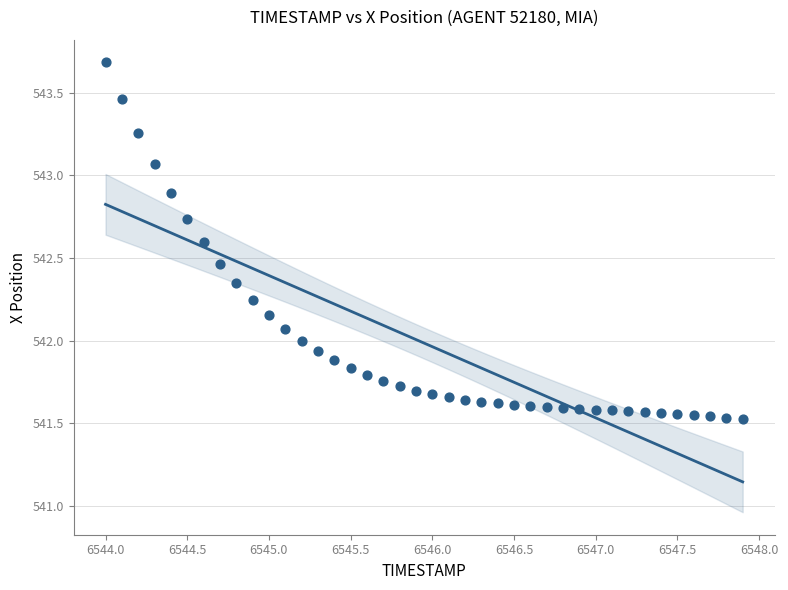

What is the range of Y values (max minus min)?

2.2